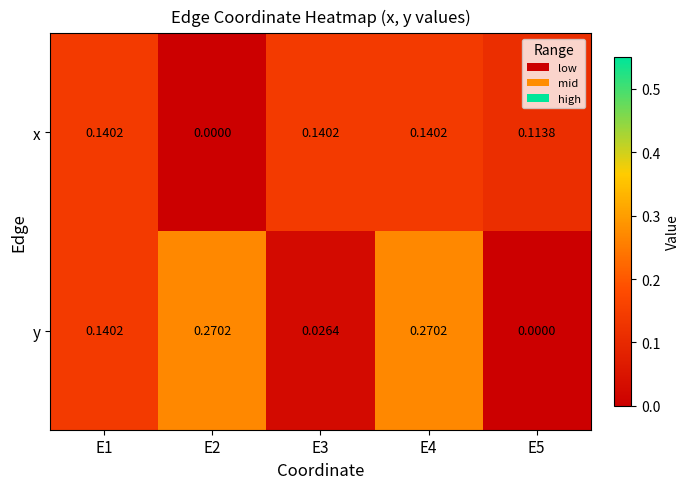

Rank the series by their average value, from highest to lowest.

y, x